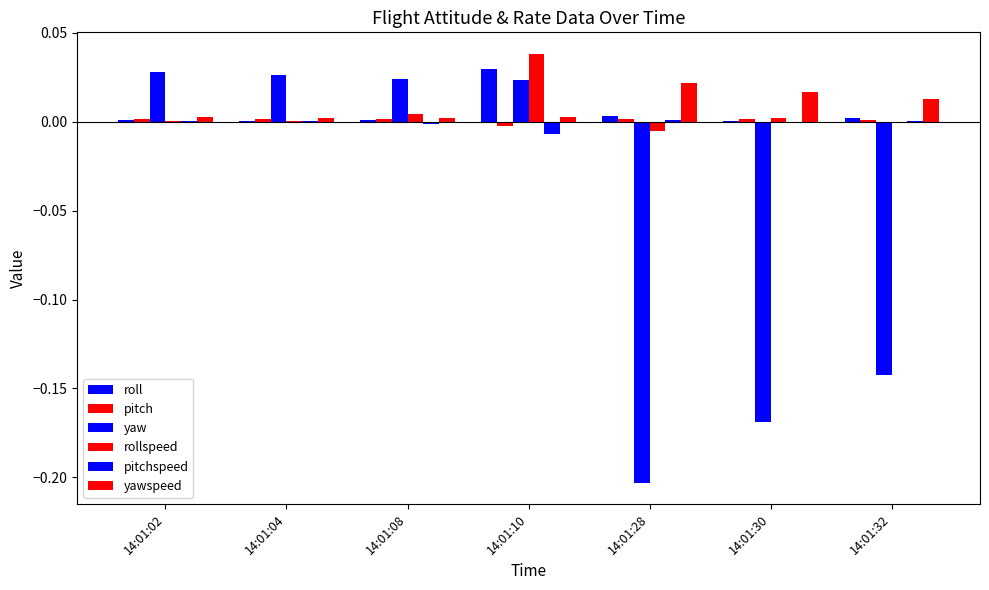

How many categories are shown in the chart?

7